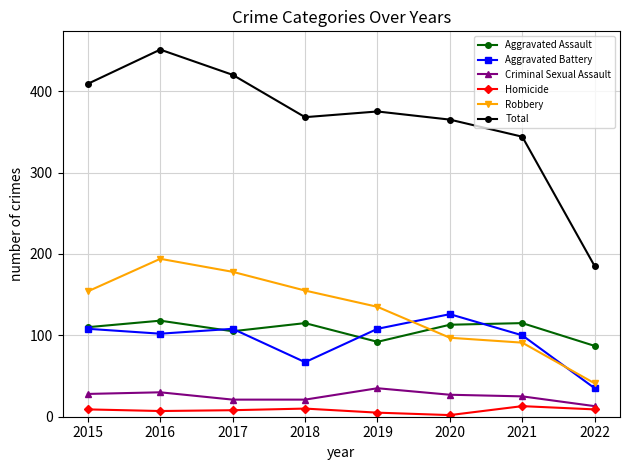

What is the lowest value of the Robbery series?

41